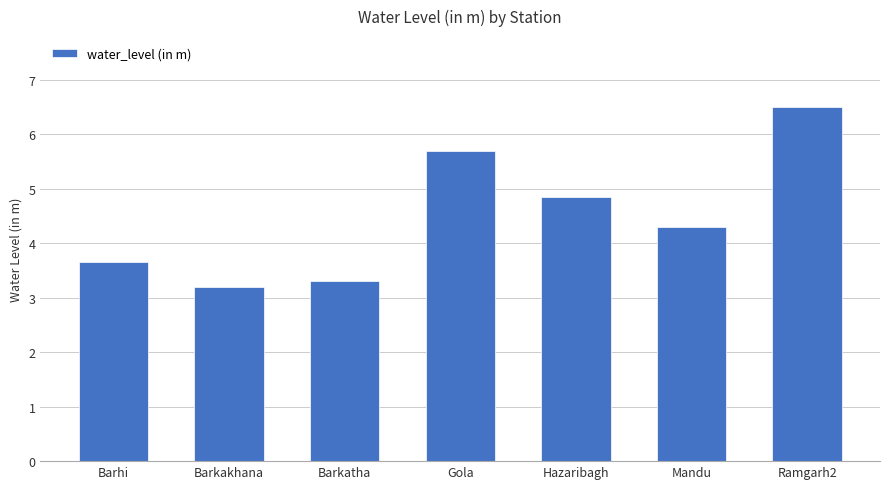

What is the average value?

4.5